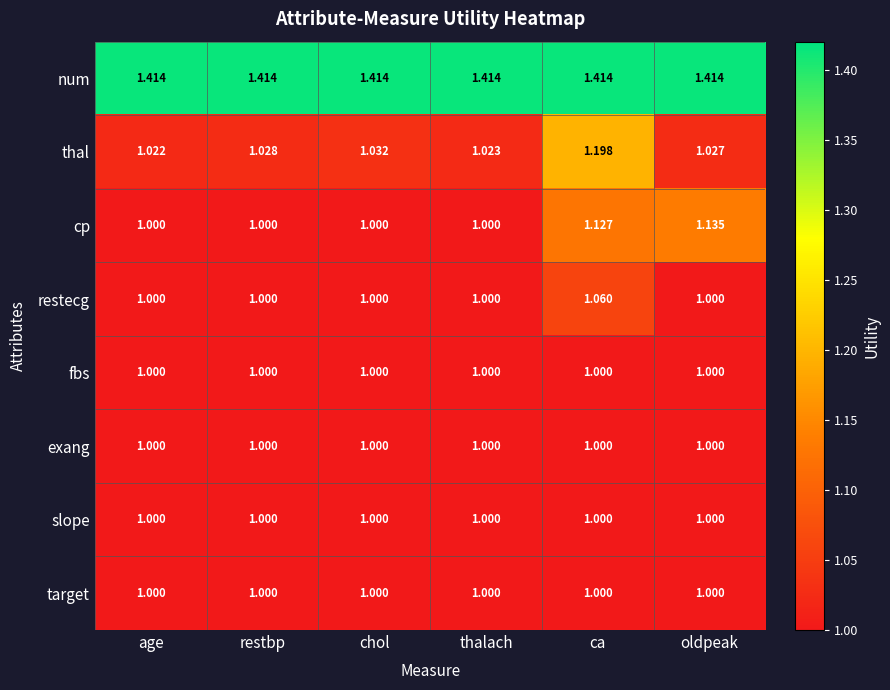

Which category has the highest value in the cp series?

oldpeak